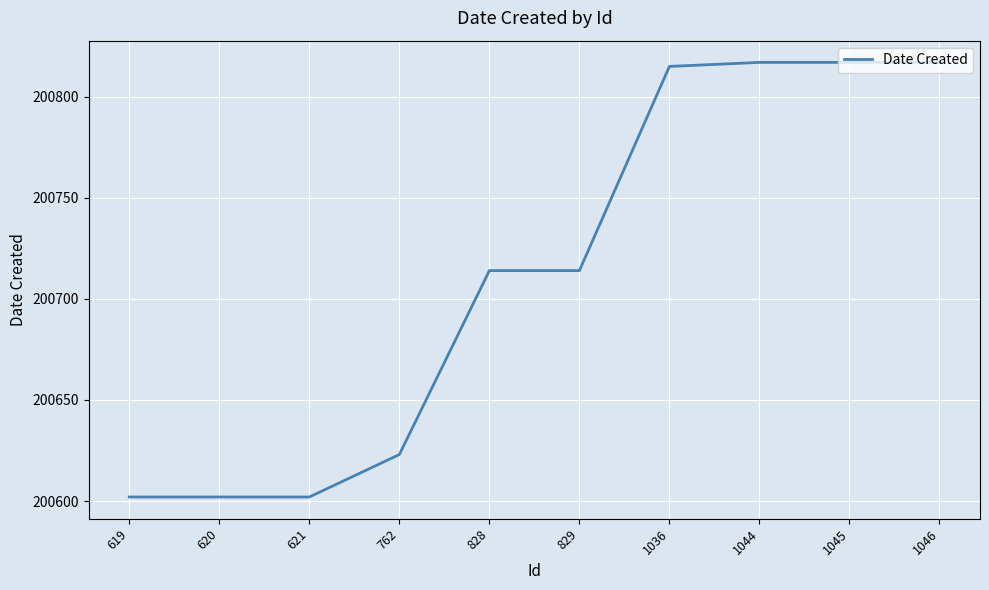

Is it true that the value at 1036 is 359128?

False